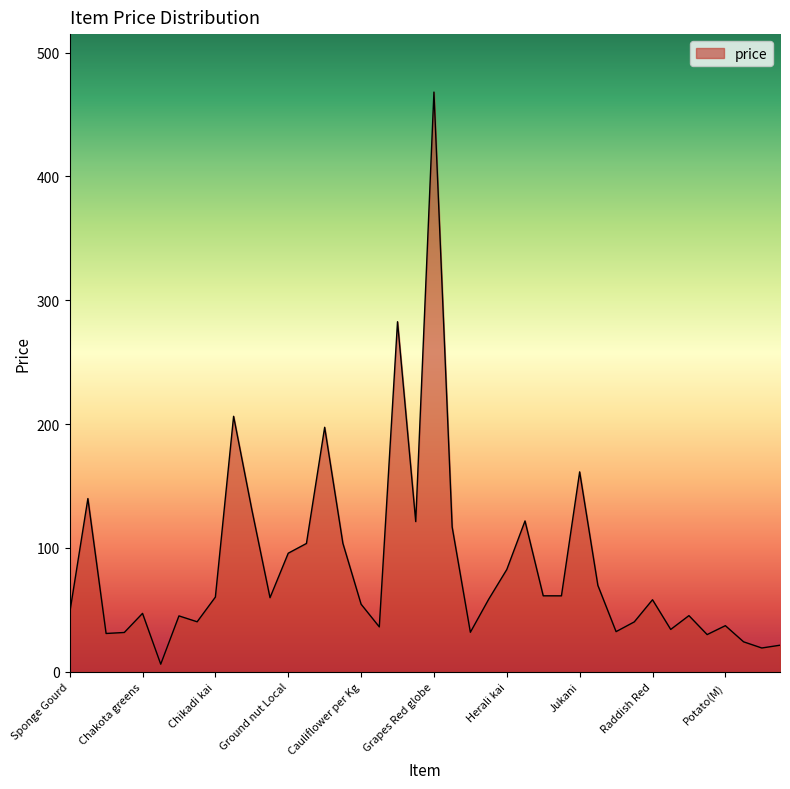

What is the maximum value shown in the chart?

468.1